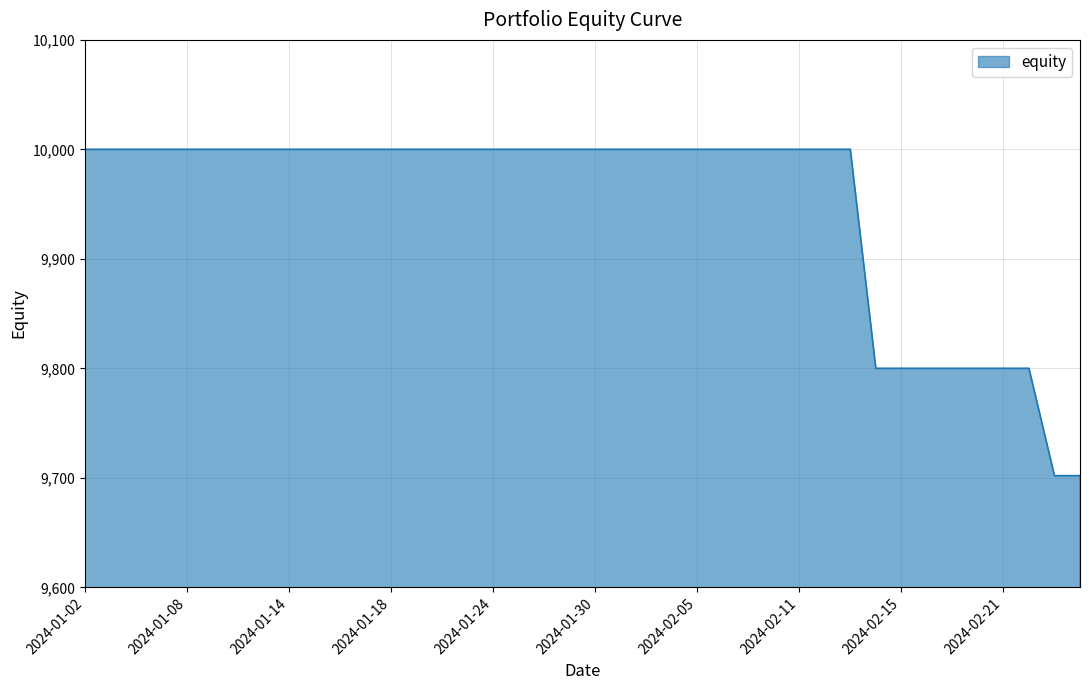

What is the smallest value displayed?

9702.0